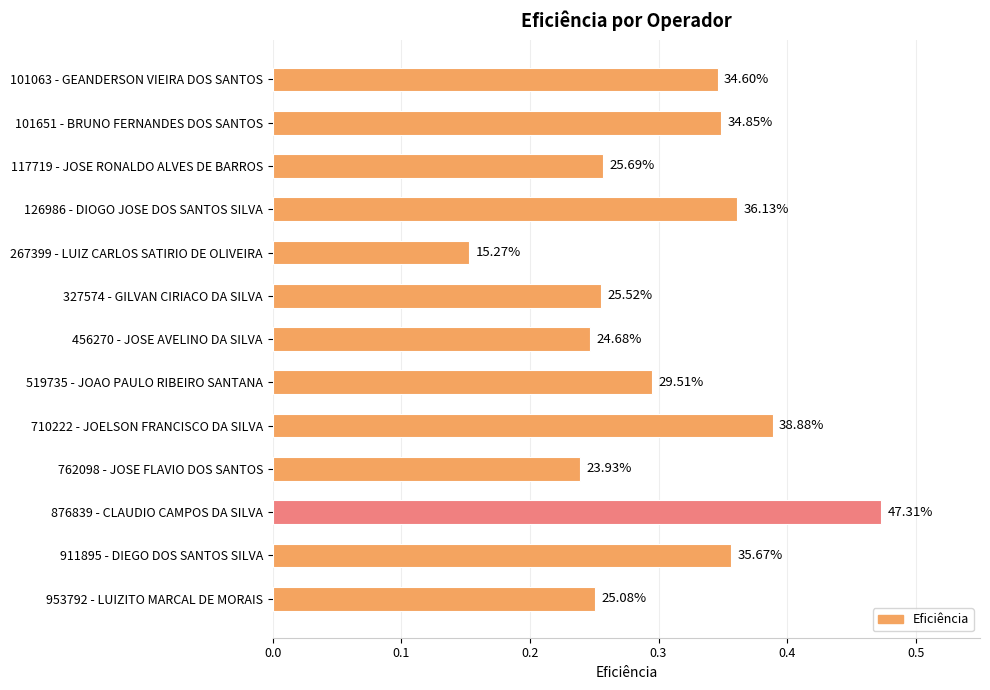

What is the difference between the second highest and second lowest values?

0.1